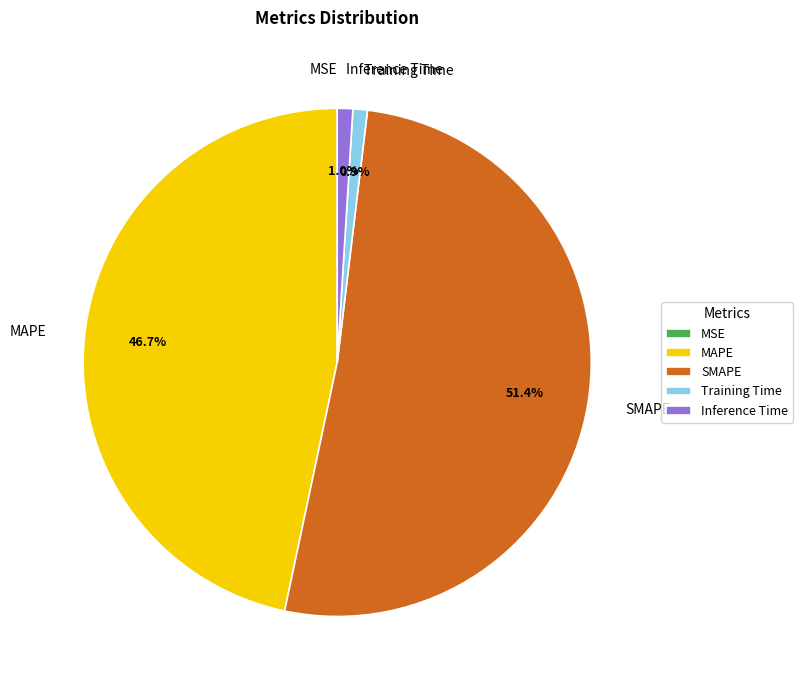

To the nearest percent, what is the difference between the largest and smallest slice percentages?

51%